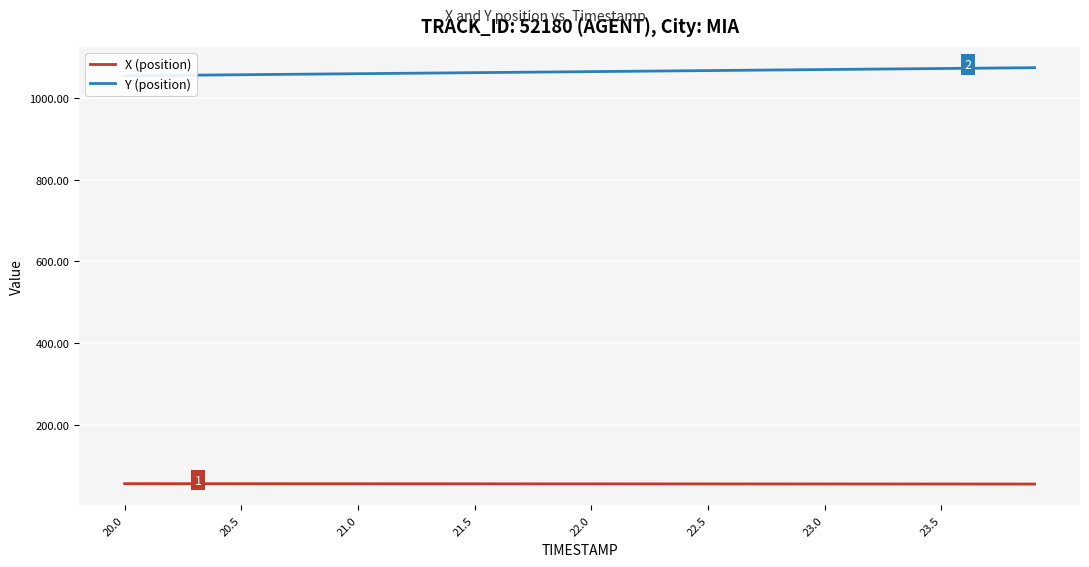

How many data points does each series have?

40